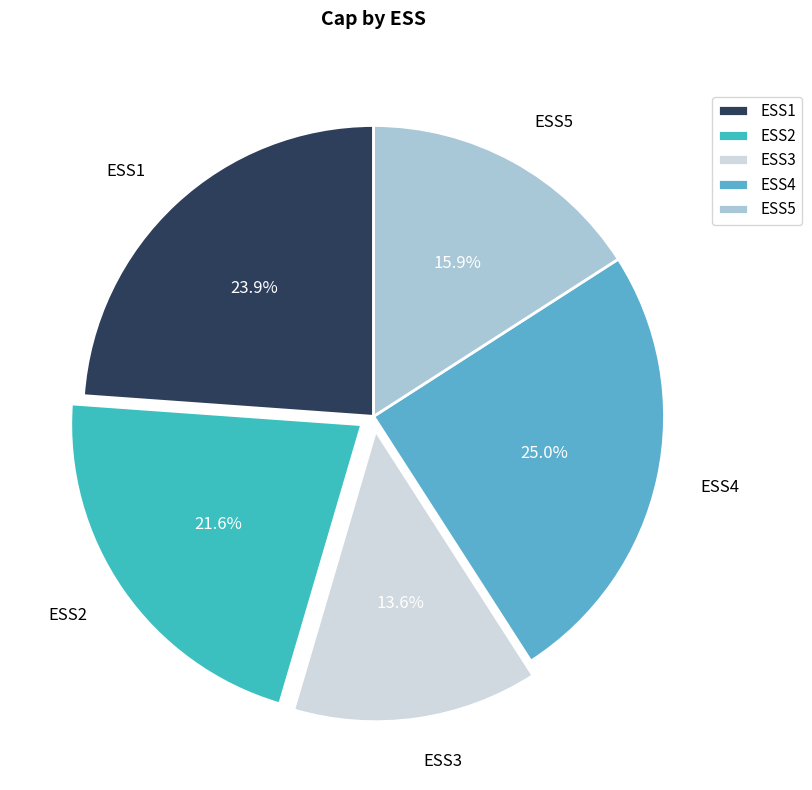

To the nearest percent, what percentage of the pie is ESS5?

16%